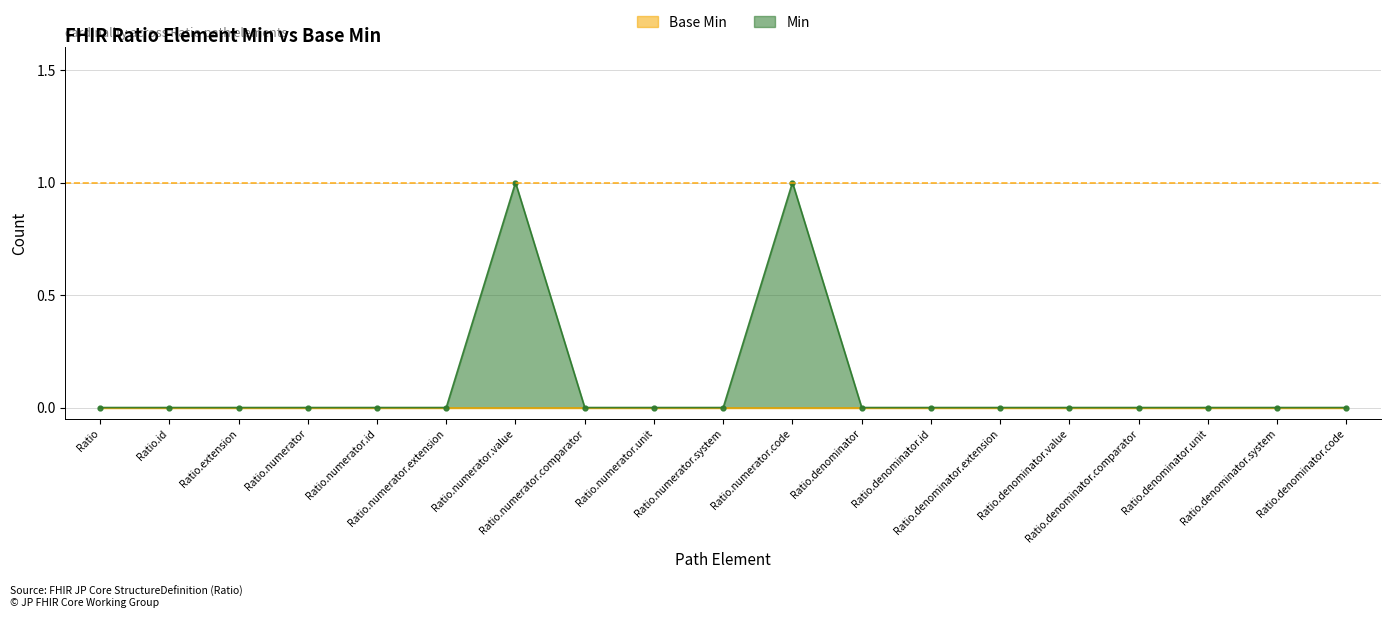

Reading right to left, extract all data points from this chart.

Ratio.denominator.code=0	Ratio.denominator.system=0	Ratio.denominator.unit=0	Ratio.denominator.comparator=0	Ratio.denominator.value=0	Ratio.denominator.extension=0	Ratio.denominator.id=0	Ratio.denominator=0	Ratio.numerator.code=1	Ratio.numerator.system=0	Ratio.numerator.unit=0	Ratio.numerator.comparator=0	Ratio.numerator.value=1	Ratio.numerator.extension=0	Ratio.numerator.id=0	Ratio.numerator=0	Ratio.extension=0	Ratio.id=0	Ratio=0